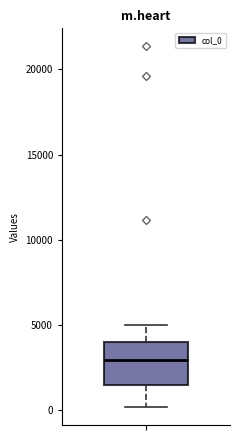

Transcribe this box plot: give where the median line is, the range the box spans, and where the two whiskers end, as read against the y-axis. The values are not printed on the chart, so give them approximately, as read against the axis.

median 3000, box 1500 to 4000, whiskers 0 to 5000